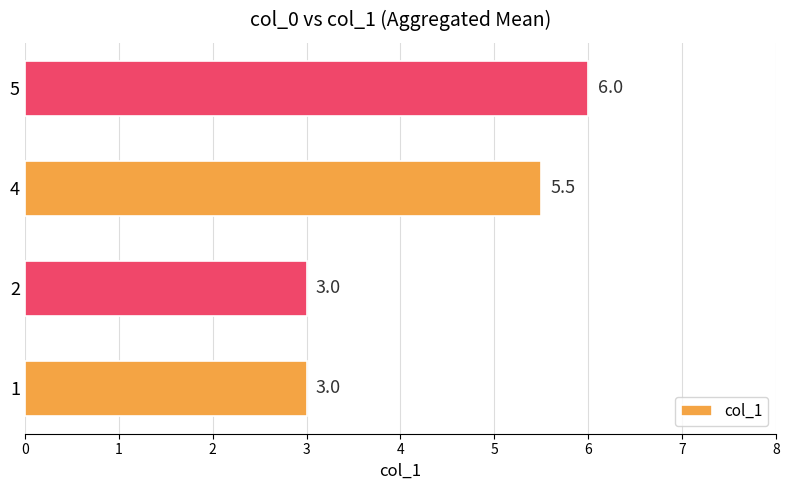

Which has a higher value, 4 or 5?

5